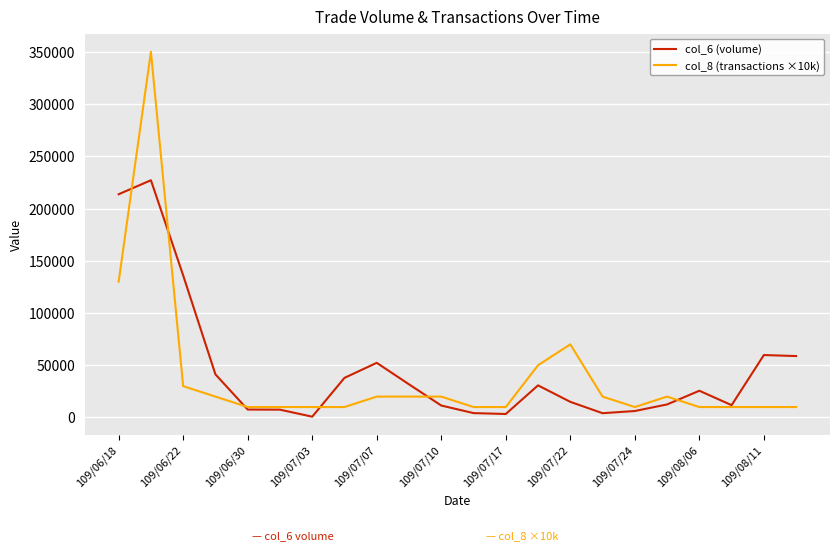

Which series has the widest spread of values?

col_8 (transactions ×10k)